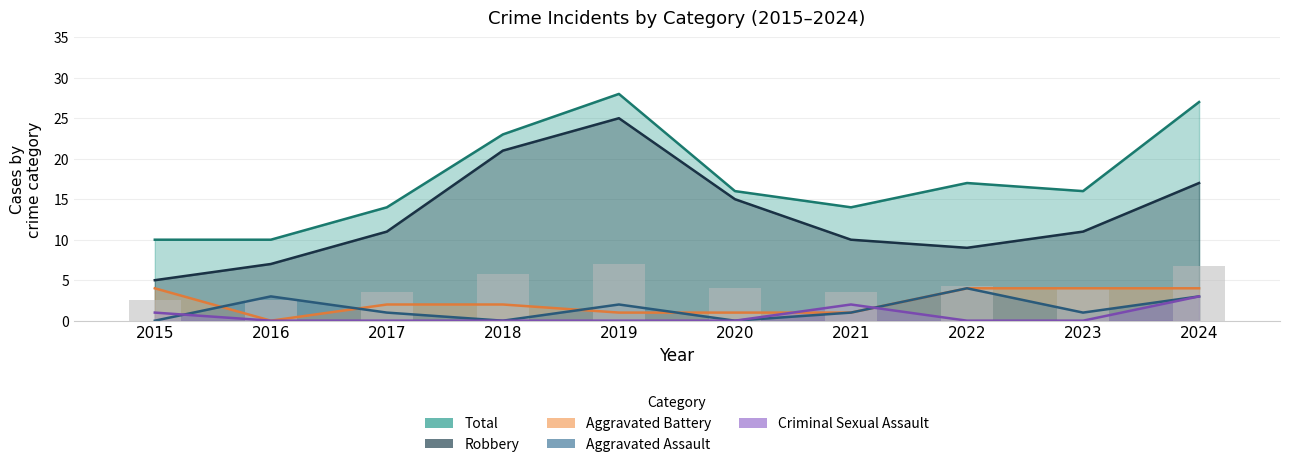

Between 2022 and 2015, which is larger?

2022